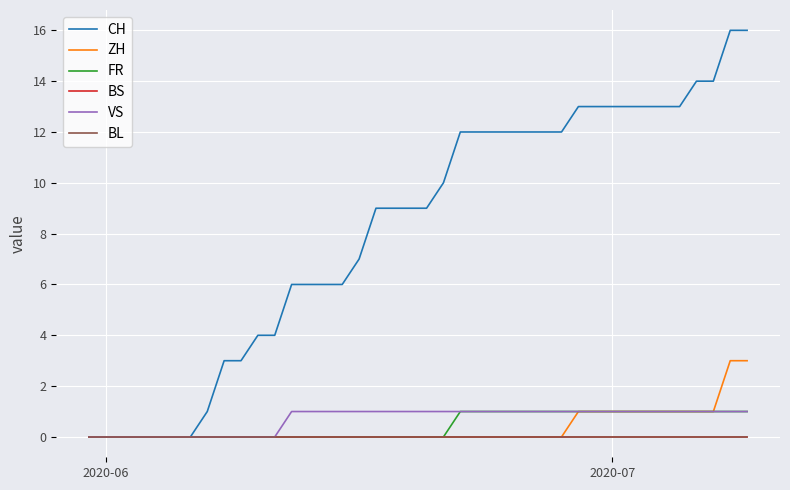

Does the chart have visible grid lines?

Yes